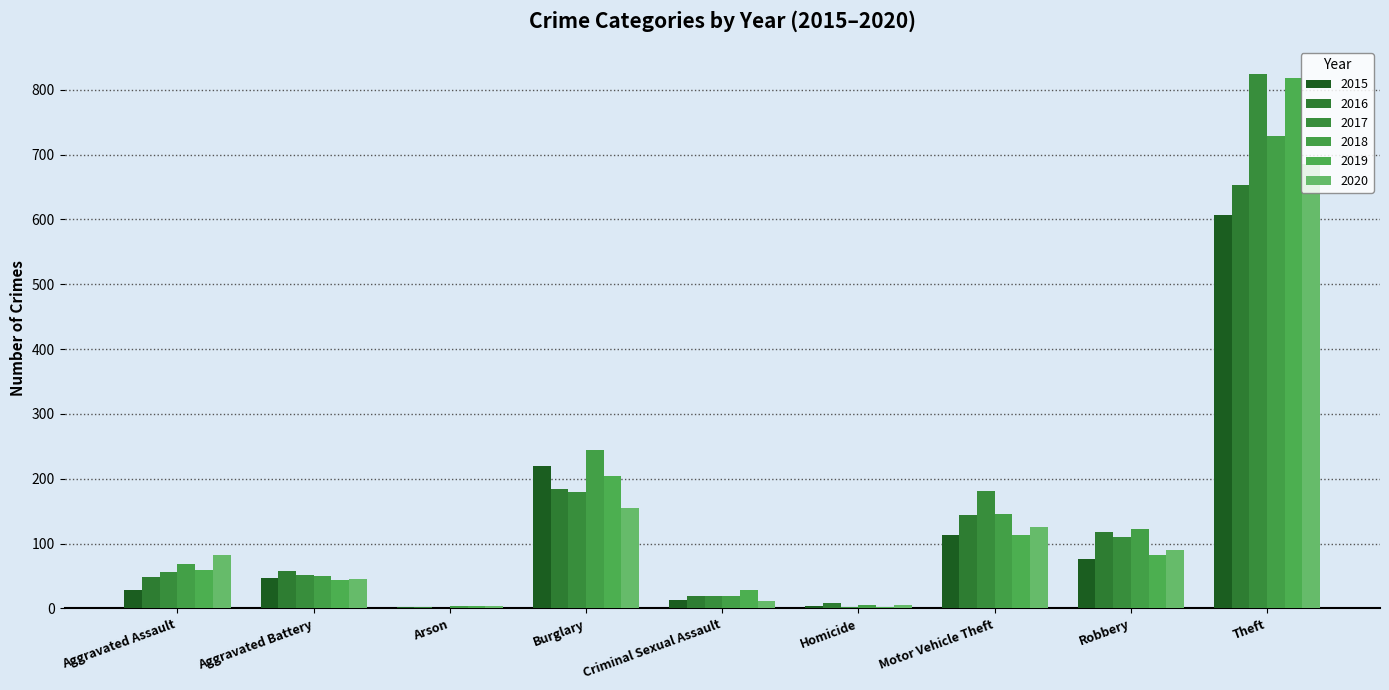

Are the bars horizontal?

No